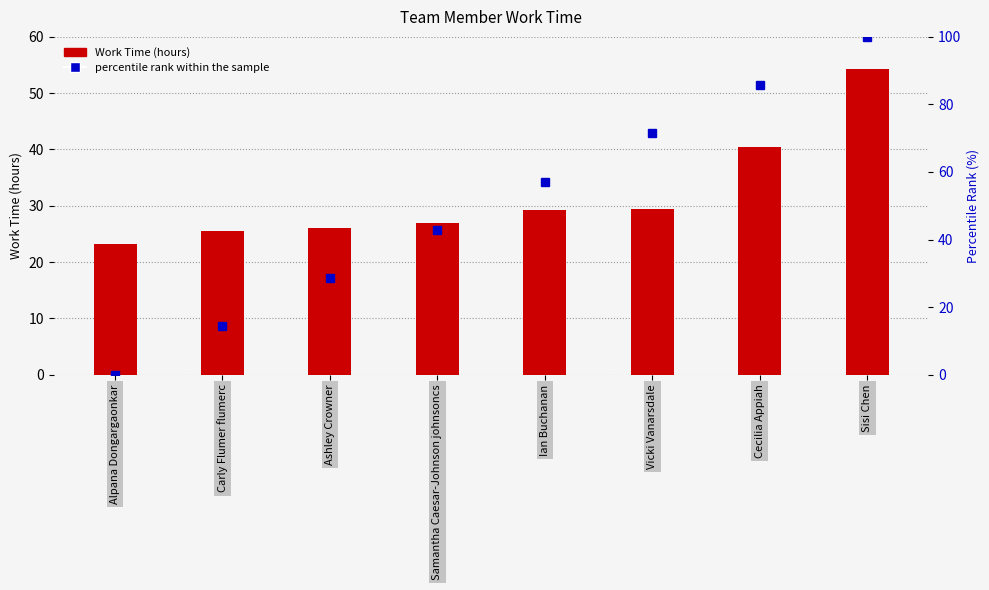

What is the label of the 4th bar from the right?

Ian Buchanan